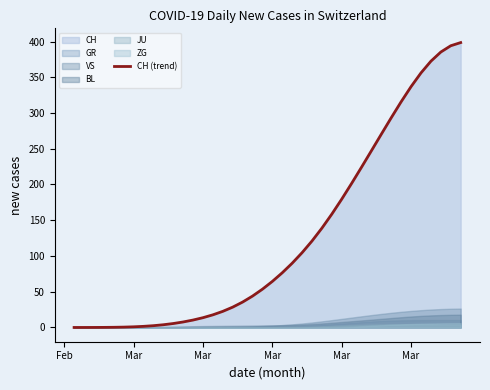

Where does the data first go above 64?

Mar